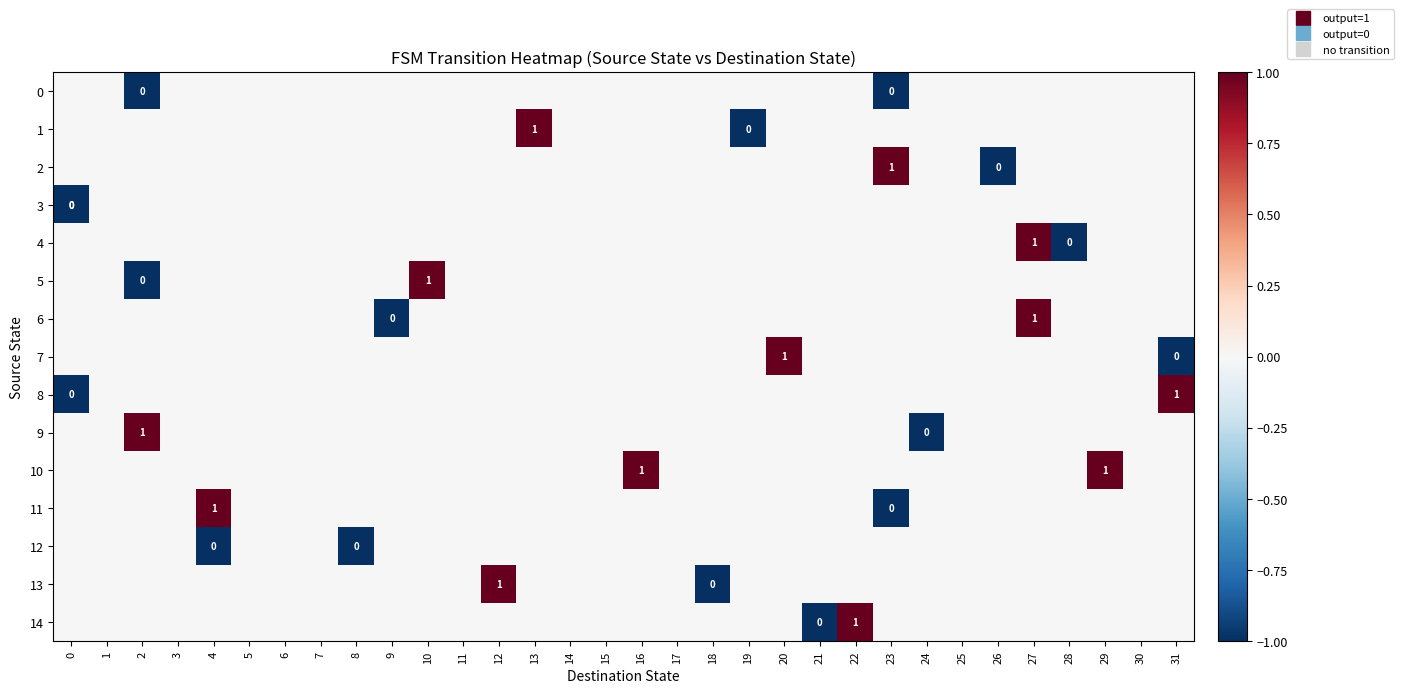

The value of 3 at 12 is 0. True or false?

False